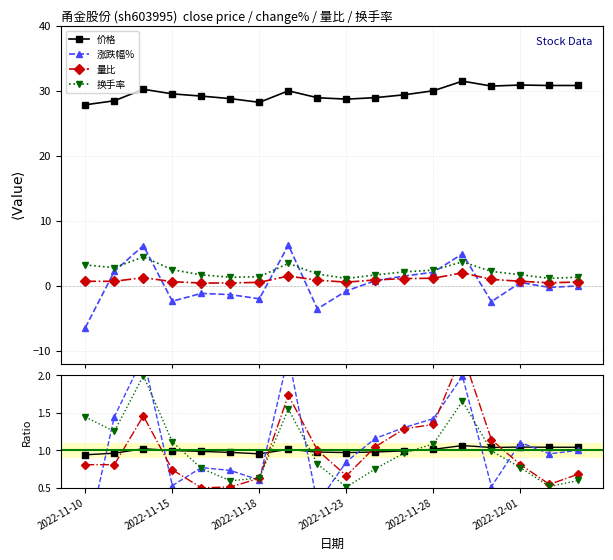

Where is 量比 nearest to the value 1?

8